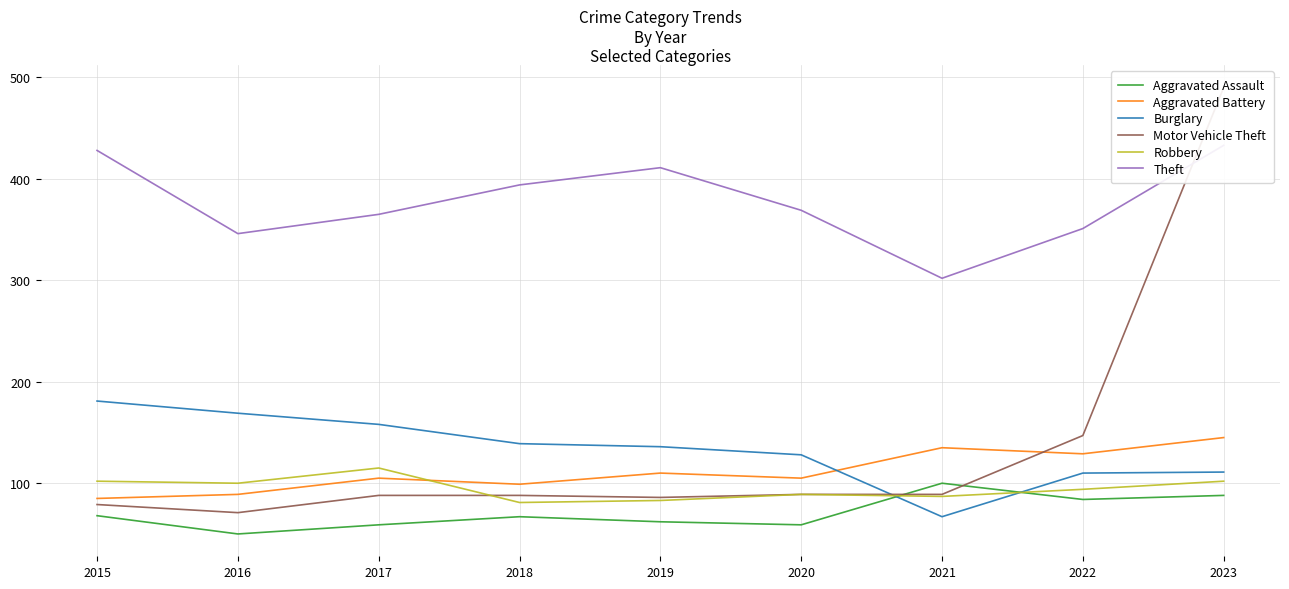

What is the maximum value for Aggravated Assault?

100